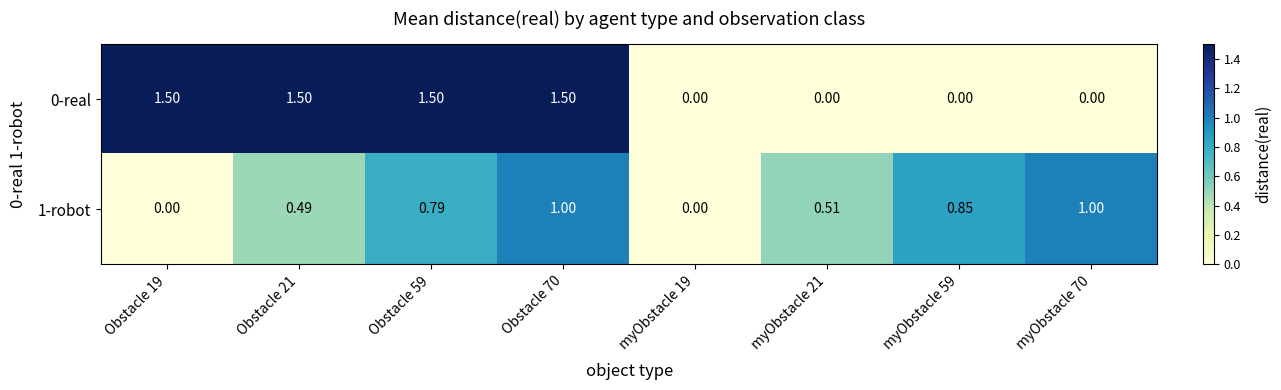

At which category is the sum across all series the highest?

Obstacle 70